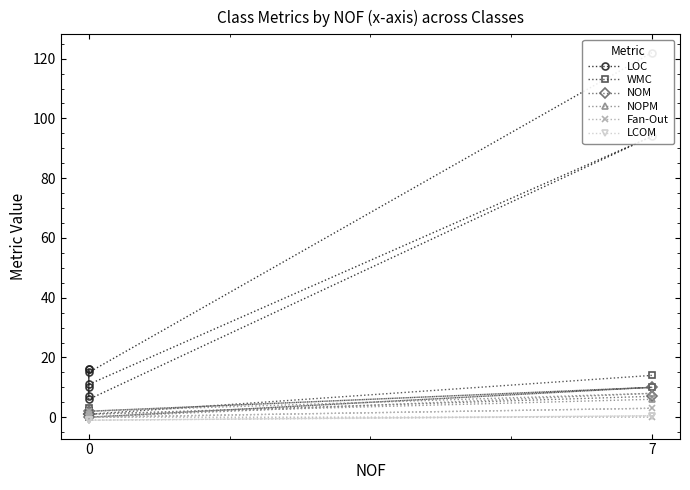

What is the difference between the second highest and minimum values in the LCOM series?

1.3